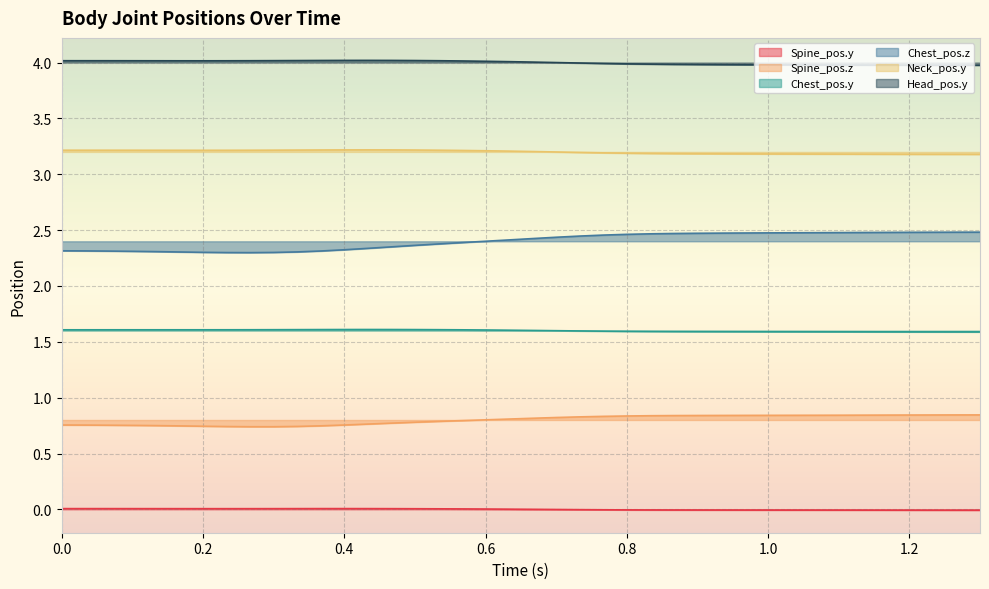

Reading left to right, what are all the values shown in this chart?

Spine_pos.y: 0.0	0.0	0.0	0.0	0.0	0.0	0.0	0.0	0.0	0.0	0.0	0.0	0.0	0.0	0.0	0.0	0.0	0.0	0.0	0.0	0.0	-0.0	-0.0	-0.0	-0.0	-0.0	-0.0	-0.0	-0.0	-0.0	-0.0	-0.0	-0.0	-0.0	-0.0	-0.0	-0.0	-0.0	-0.0	-0.0
Spine_pos.z: 0.8	0.8	0.8	0.8	0.7	0.7	0.7	0.7	0.7	0.7	0.7	0.7	0.8	0.8	0.8	0.8	0.8	0.8	0.8	0.8	0.8	0.8	0.8	0.8	0.8	0.8	0.8	0.8	0.8	0.8	0.8	0.8	0.8	0.8	0.8	0.8	0.8	0.8	0.8	0.8
Chest_pos.y: 1.6	1.6	1.6	1.6	1.6	1.6	1.6	1.6	1.6	1.6	1.6	1.6	1.6	1.6	1.6	1.6	1.6	1.6	1.6	1.6	1.6	1.6	1.6	1.6	1.6	1.6	1.6	1.6	1.6	1.6	1.6	1.6	1.6	1.6	1.6	1.6	1.6	1.6	1.6	1.6
Chest_pos.z: 2.3	2.3	2.3	2.3	2.3	2.3	2.3	2.3	2.3	2.3	2.3	2.3	2.3	2.3	2.4	2.4	2.4	2.4	2.4	2.4	2.4	2.4	2.4	2.5	2.5	2.5	2.5	2.5	2.5	2.5	2.5	2.5	2.5	2.5	2.5	2.5	2.5	2.5	2.5	2.5
Neck_pos.y: 3.2	3.2	3.2	3.2	3.2	3.2	3.2	3.2	3.2	3.2	3.2	3.2	3.2	3.2	3.2	3.2	3.2	3.2	3.2	3.2	3.2	3.2	3.2	3.2	3.2	3.2	3.2	3.2	3.2	3.2	3.2	3.2	3.2	3.2	3.2	3.2	3.2	3.2	3.2	3.2
Head_pos.y: 4.0	4.0	4.0	4.0	4.0	4.0	4.0	4.0	4.0	4.0	4.0	4.0	4.0	4.0	4.0	4.0	4.0	4.0	4.0	4.0	4.0	4.0	4.0	4.0	4.0	4.0	4.0	4.0	4.0	4.0	4.0	4.0	4.0	4.0	4.0	4.0	4.0	4.0	4.0	4.0